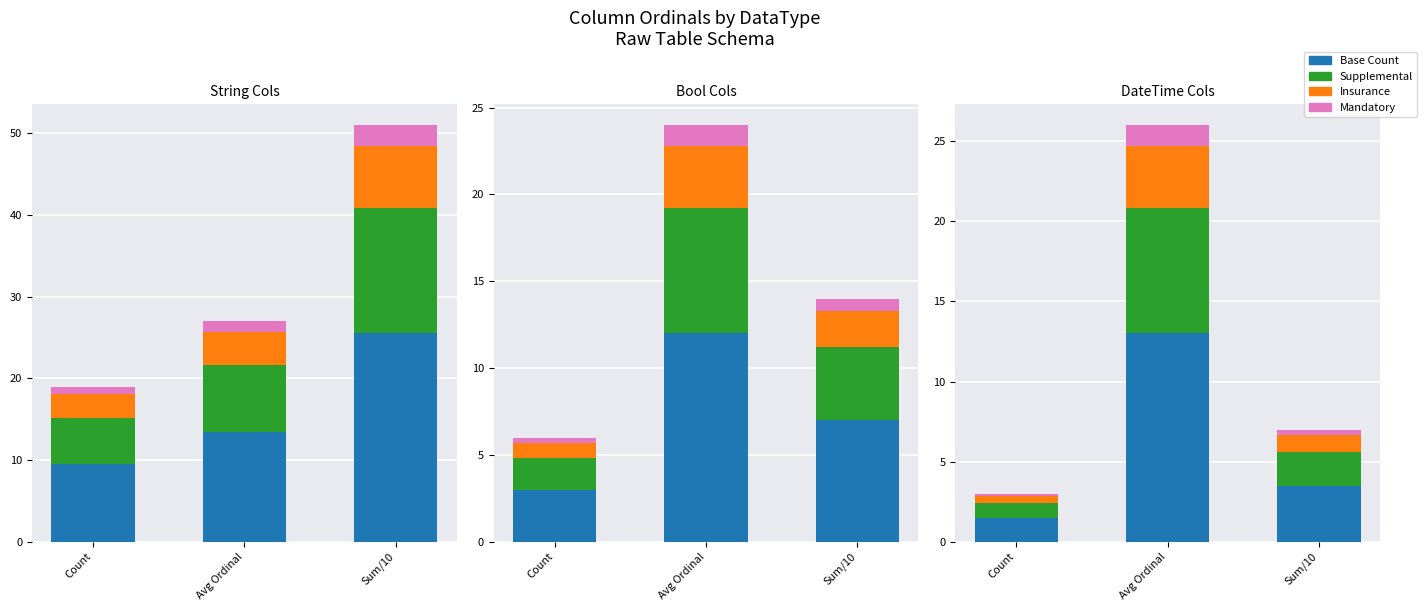

What is the difference between the highest and lowest values at Count?

1.4